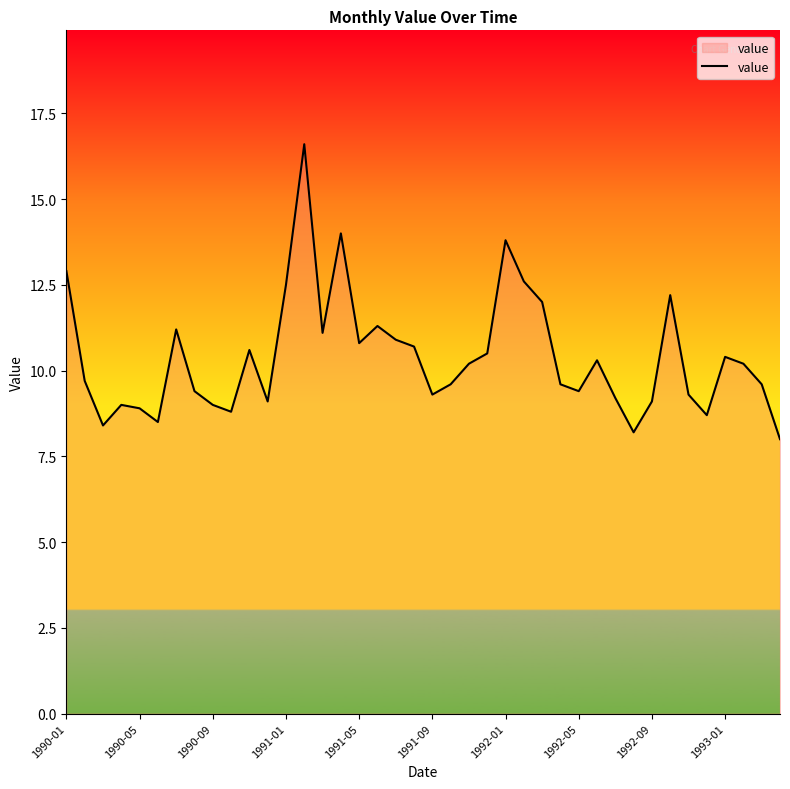

What is the difference between the maximum and minimum values?

8.6